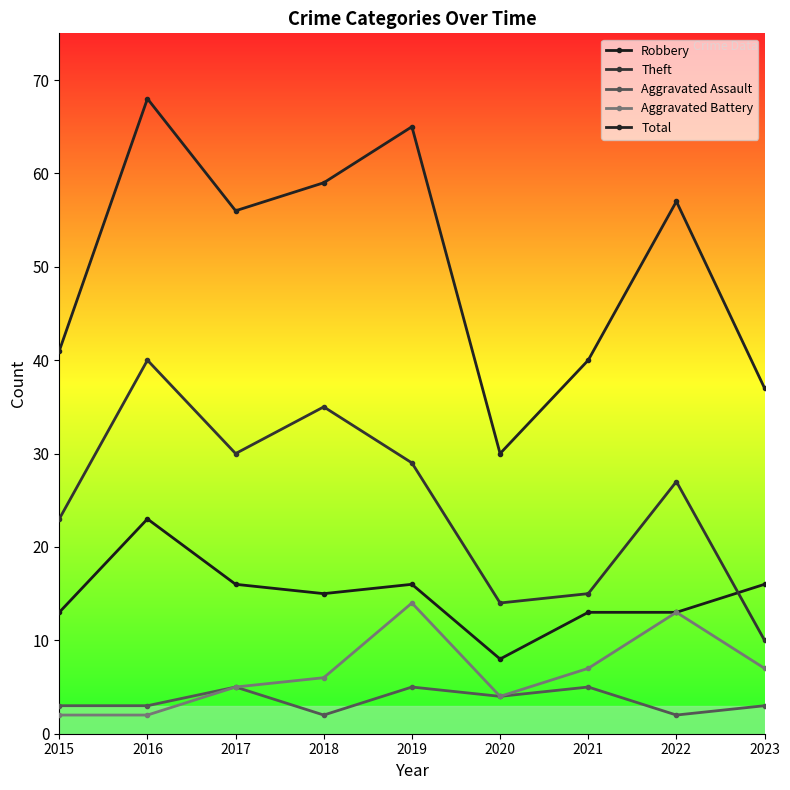

What is the difference between the maximum and minimum values in the Aggravated Battery series?

12